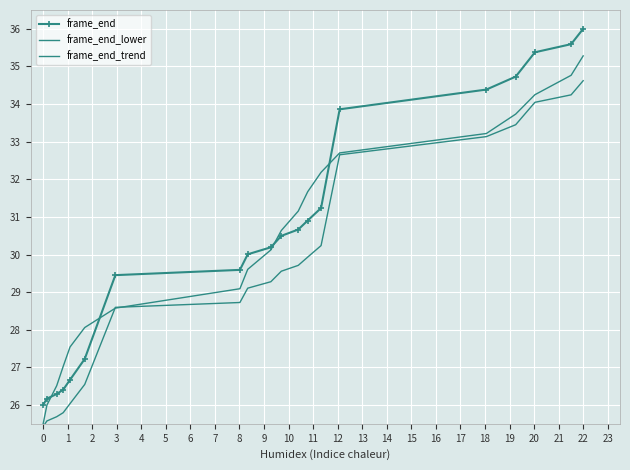

Which series has the widest spread of values?

frame_end